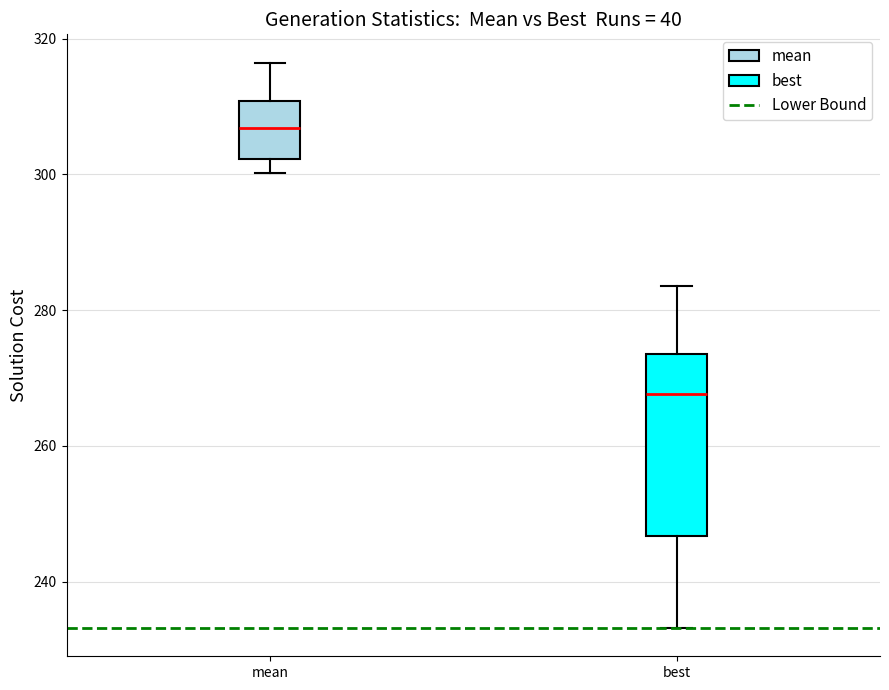

Comparing the boxes themselves (not the whiskers), which one is the tallest?

best